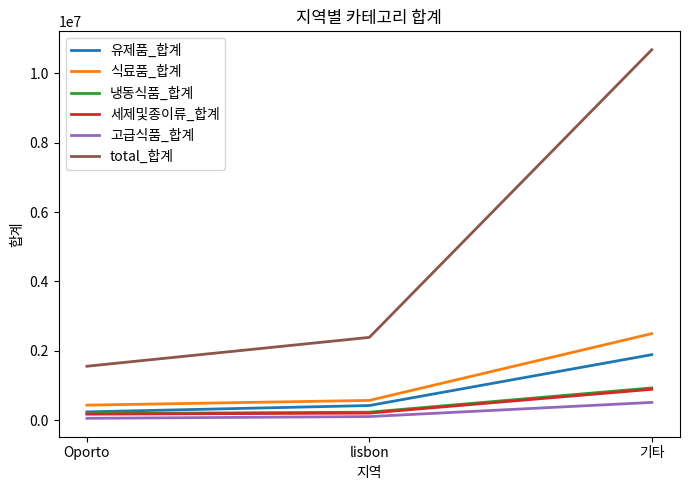

How many series are shown in this chart?

6